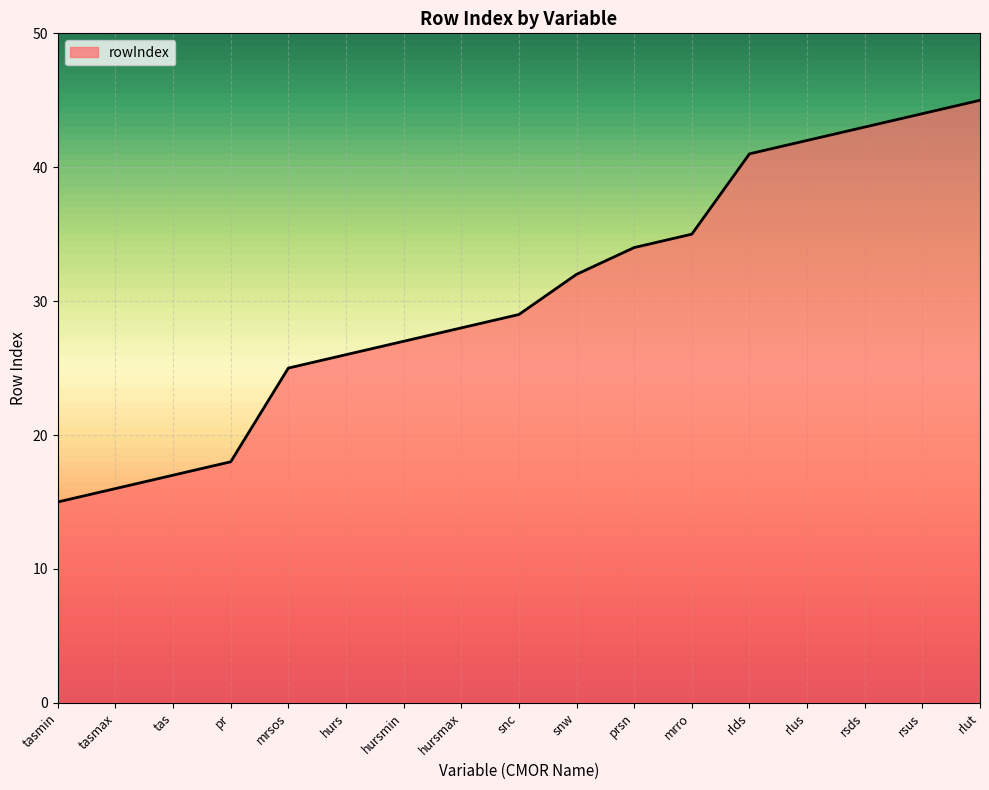

What position from the right is rlus?

4